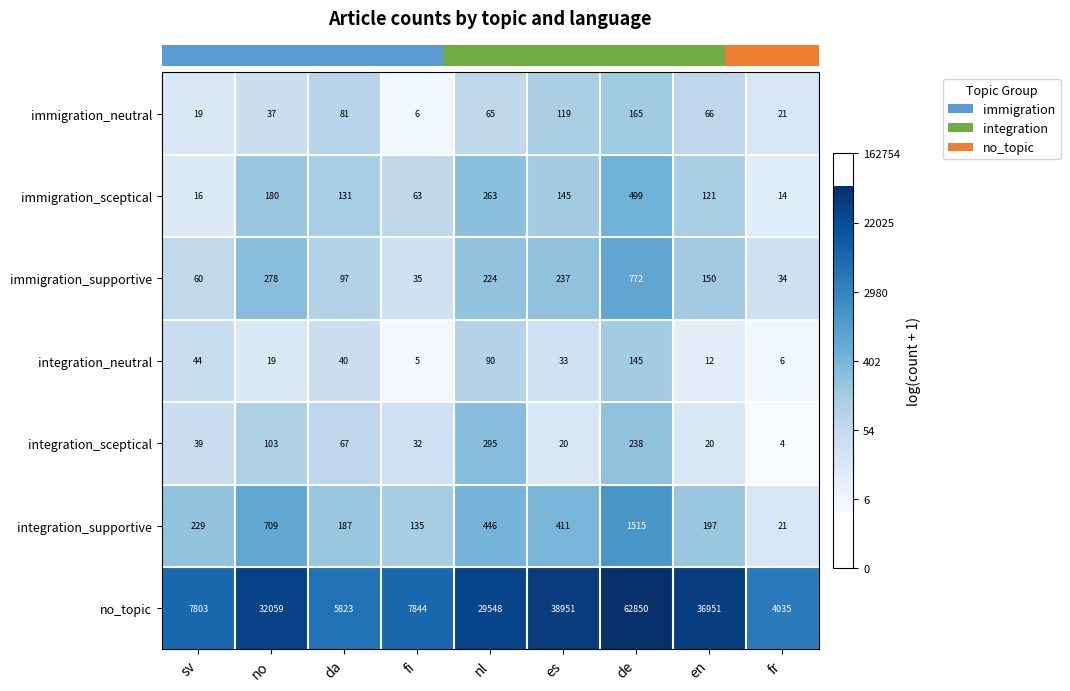

Where is integration_neutral nearest to the value 75?

nl